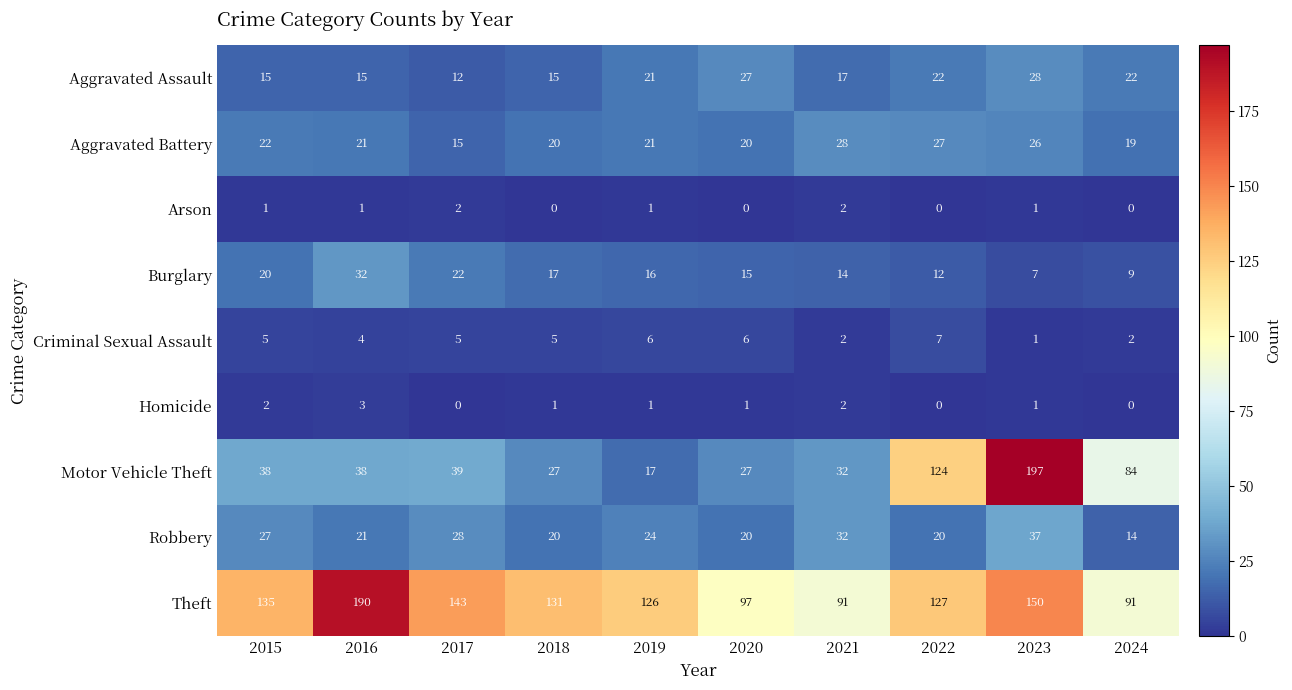

The Aggravated Assault series shows 21 at 2019. True or false?

True